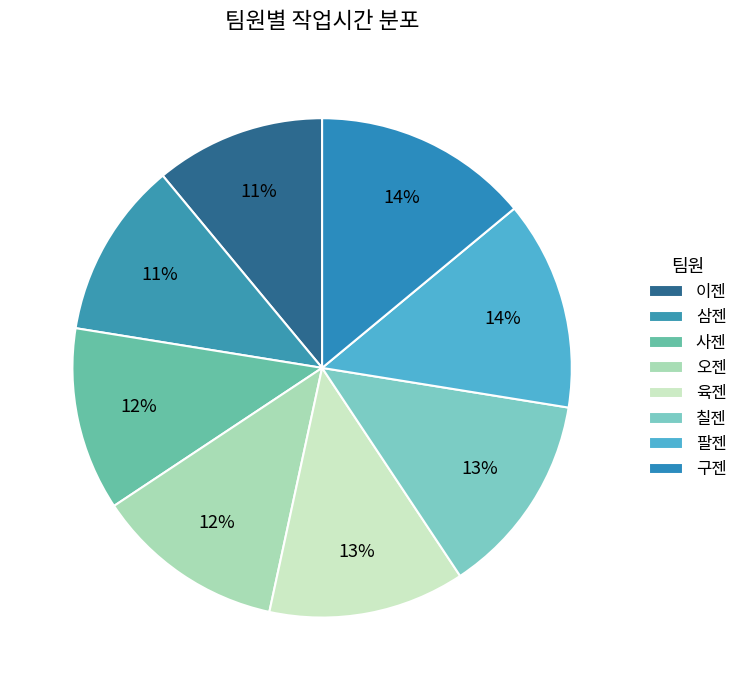

How many slices are in this pie chart?

8